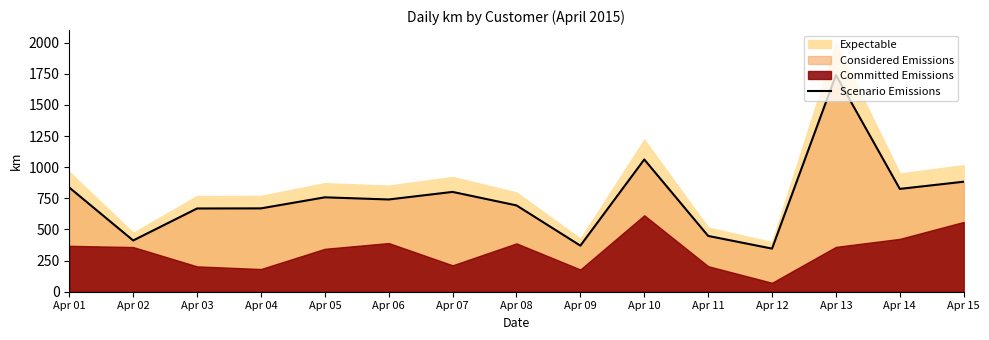

At which category does the chart reach its peak across all series?

Apr 13